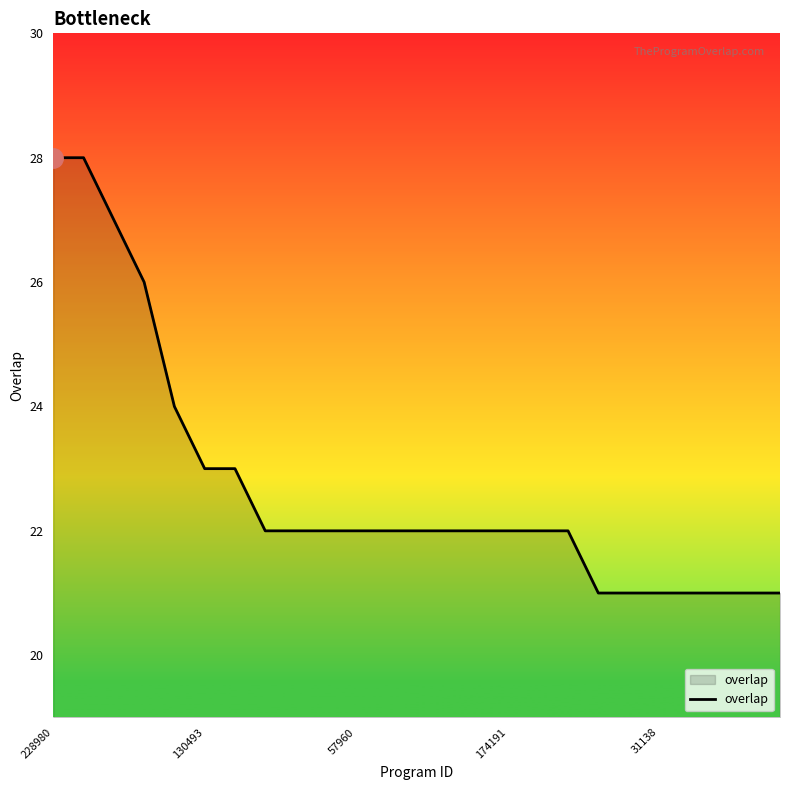

What is the maximum value shown in the chart?

28